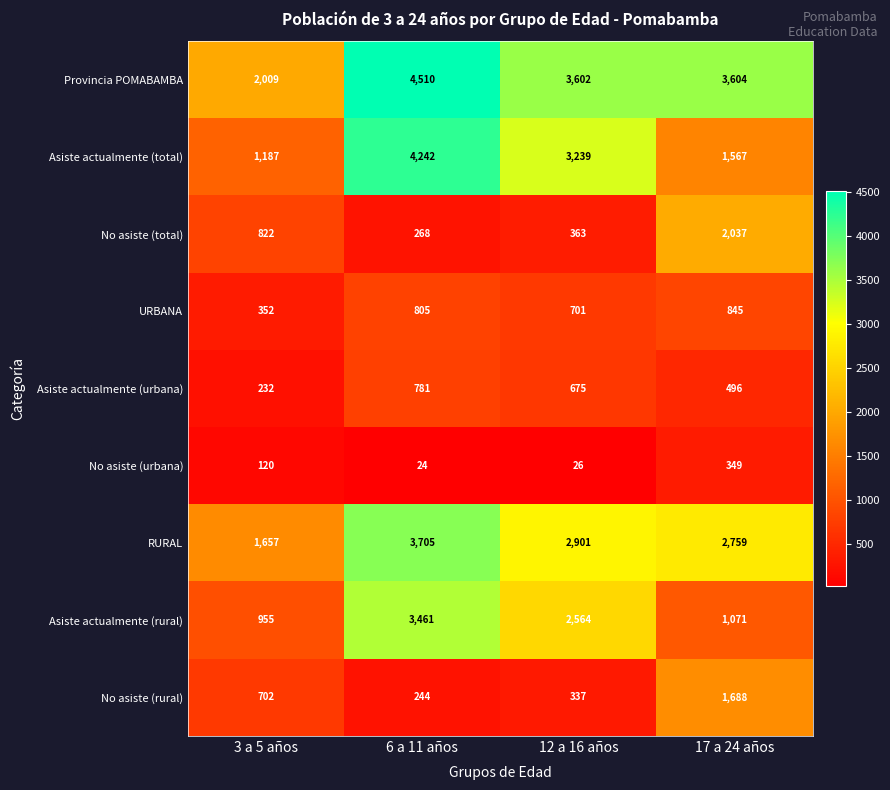

The value of Asiste actualmente (urbana) at 12 a 16 años is 923. True or false?

False